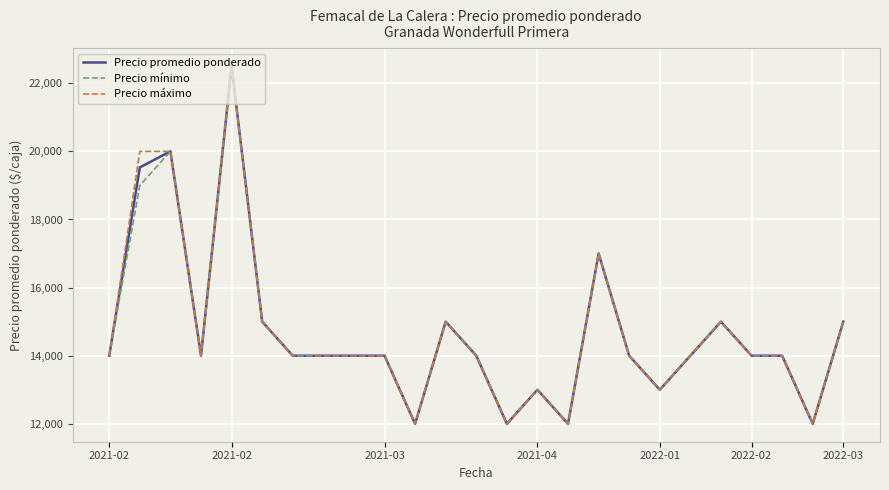

What is the lowest value of the Precio mínimo series?

12000